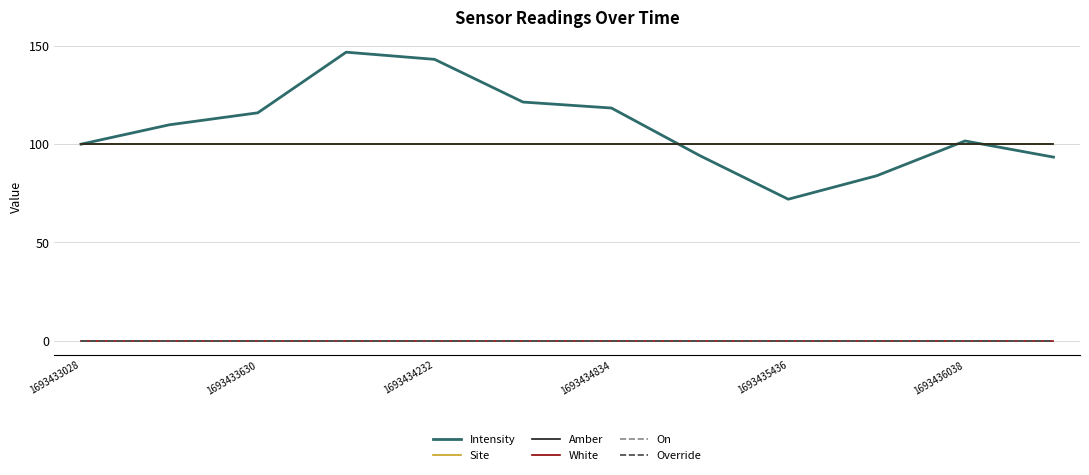

Is this an area chart (filled region under the line)?

No